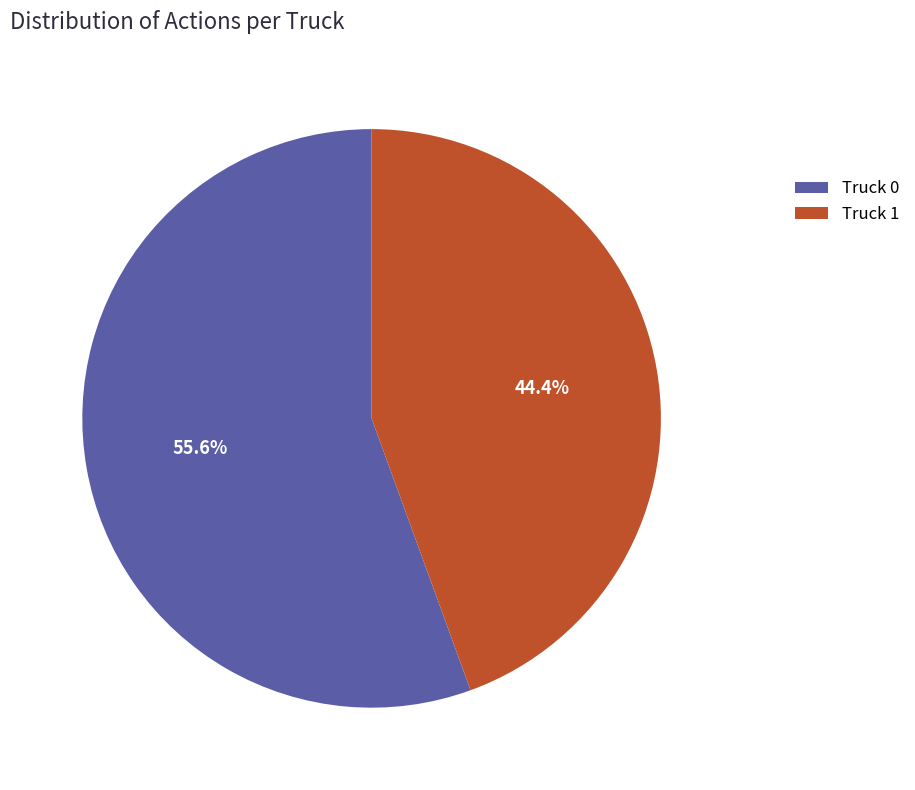

To the nearest percent, what is the difference between the largest and smallest slice percentages?

11%